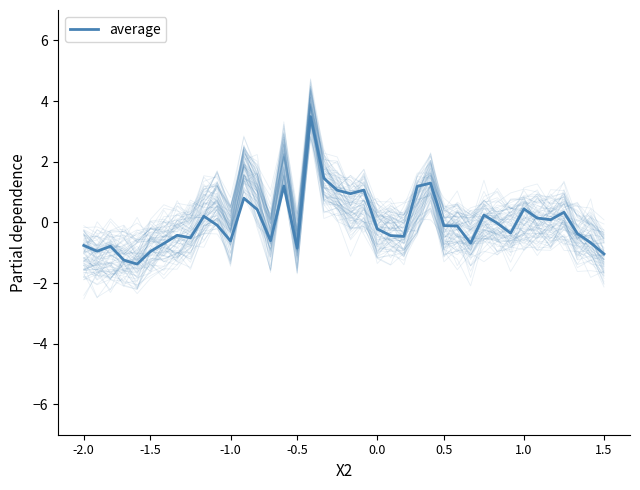

Reading left to right, what are all the values shown in this chart?

-0.8	-1.0	-0.8	-1.2	-1.4	-1.0	-0.7	-0.4	-0.5	0.2	-0.1	-0.6	0.8	0.4	-0.6	1.2	-0.9	3.5	1.5	1.1	0.9	1.1	-0.2	-0.4	-0.5	1.2	1.3	-0.1	-0.1	-0.7	0.2	-0.0	-0.4	0.4	0.1	0.1	0.3	-0.4	-0.7	-1.0